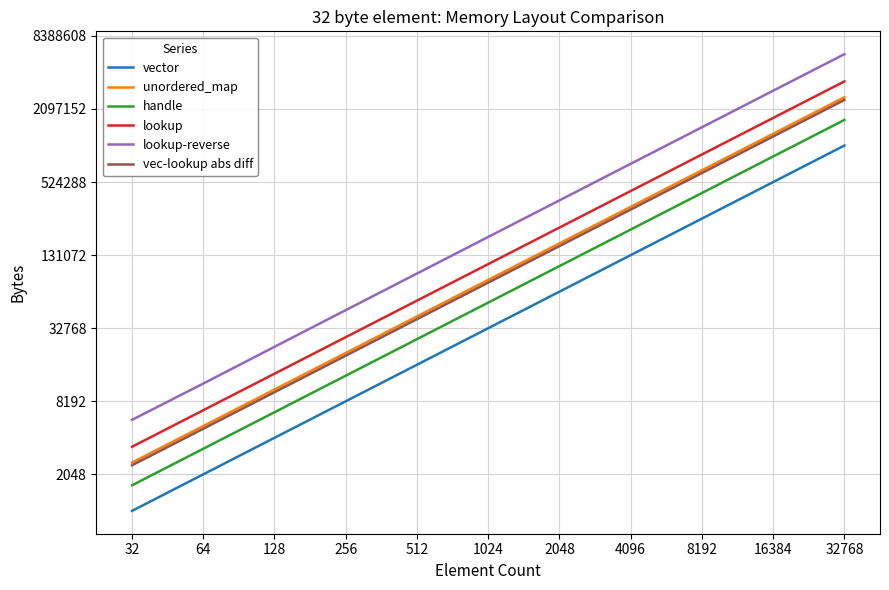

What is the difference between the second highest and second lowest values in the handle series?

848640